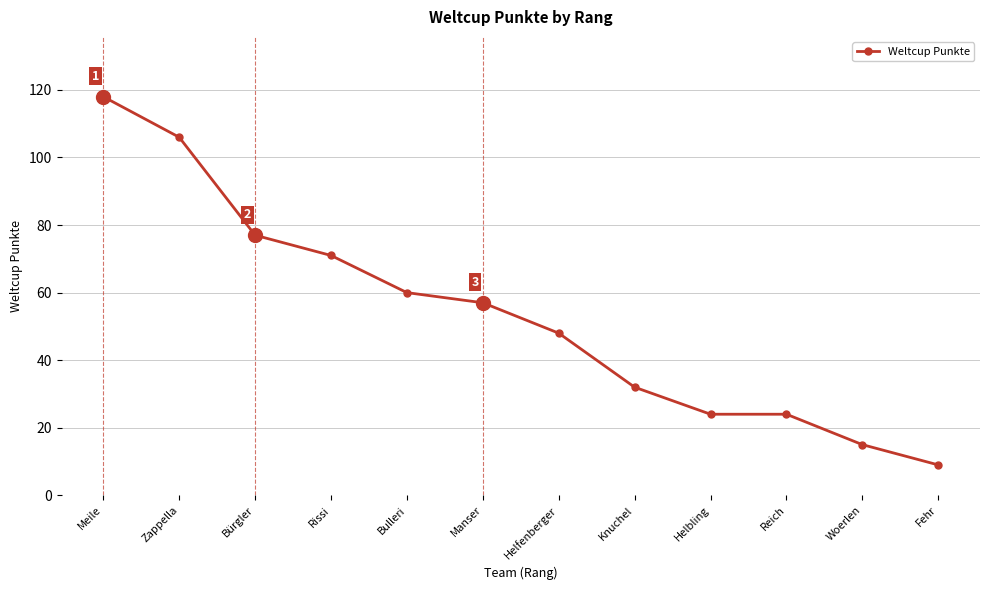

What is the label of the 3rd point from the left?

Bürgler